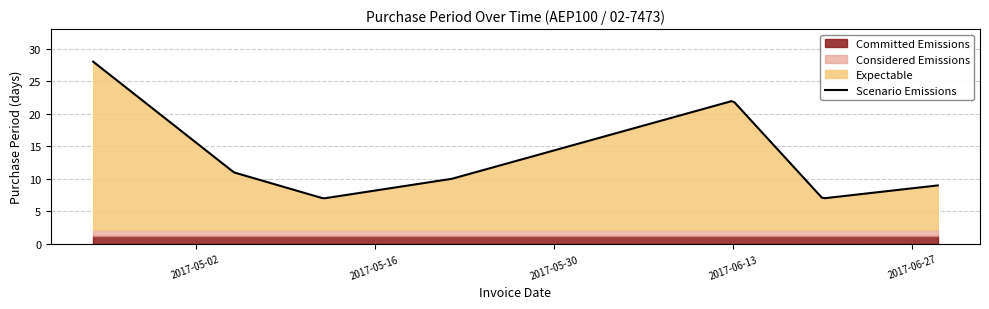

Which category has the highest value across all series?

2017-04-24